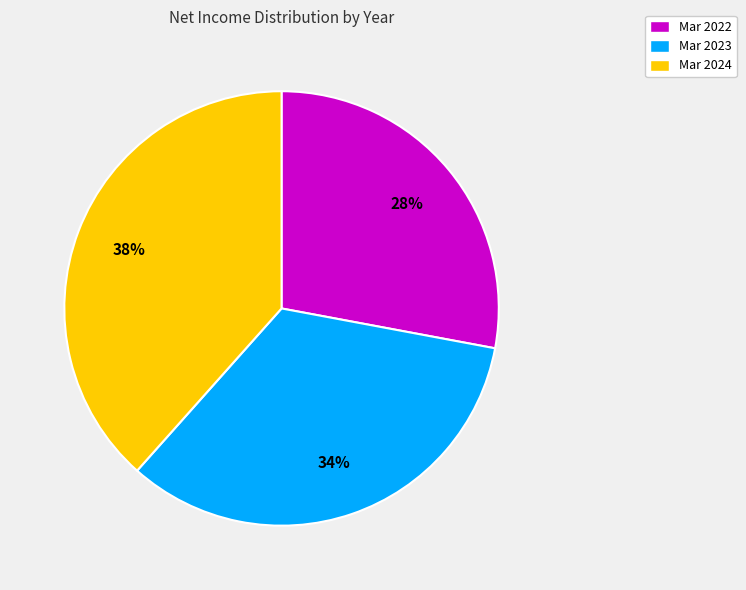

Is the sum of Mar 2023 and Mar 2022 greater than half?

Yes